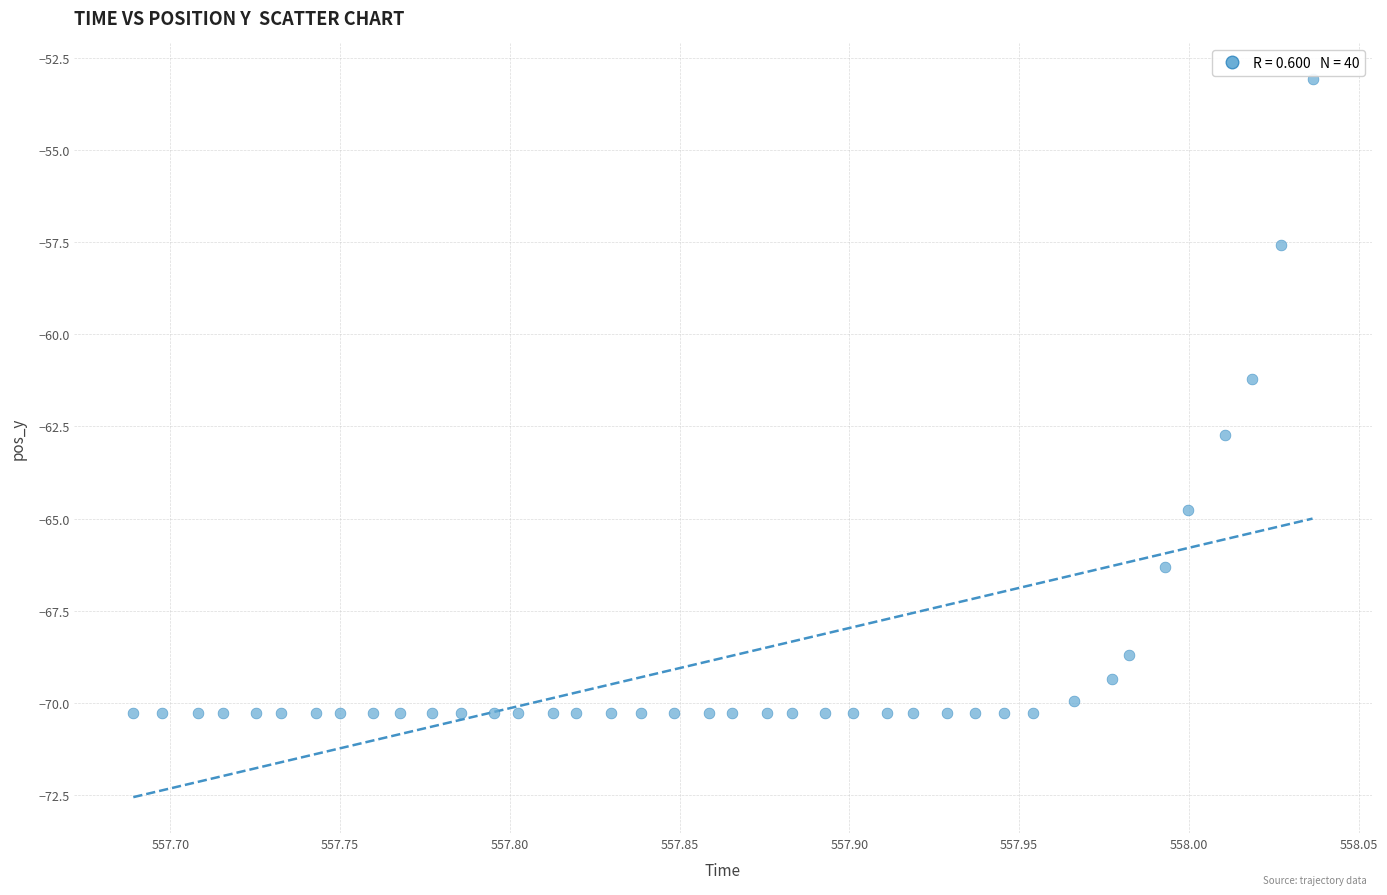

What Y value in the scatter plot is closest to -61?

-61.2